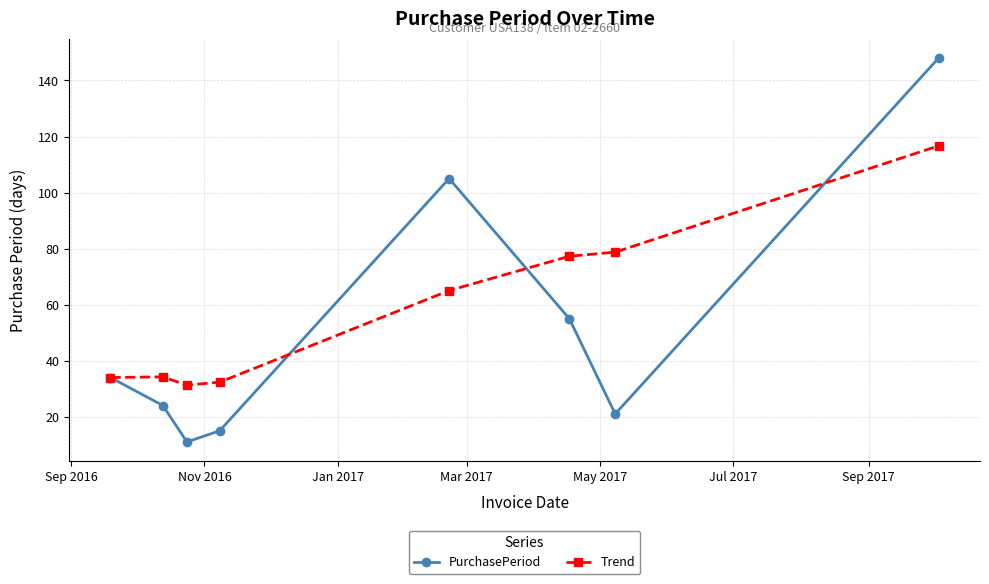

What is the lowest value of the Trend series?

31.3